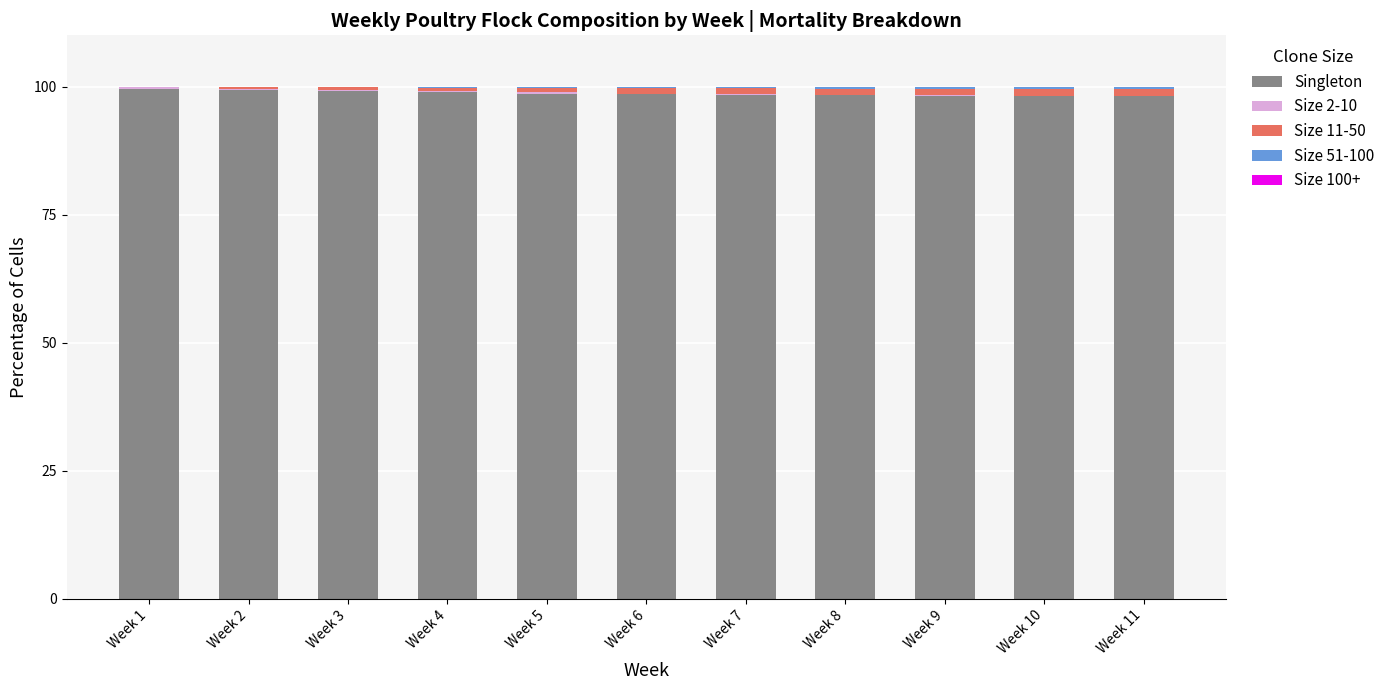

What is the maximum value for Singleton?

99.6